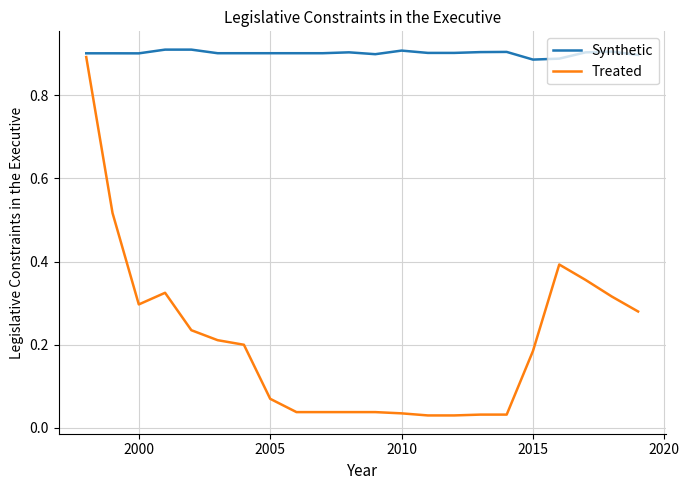

What are all the series names shown in the legend?

Synthetic, Treated